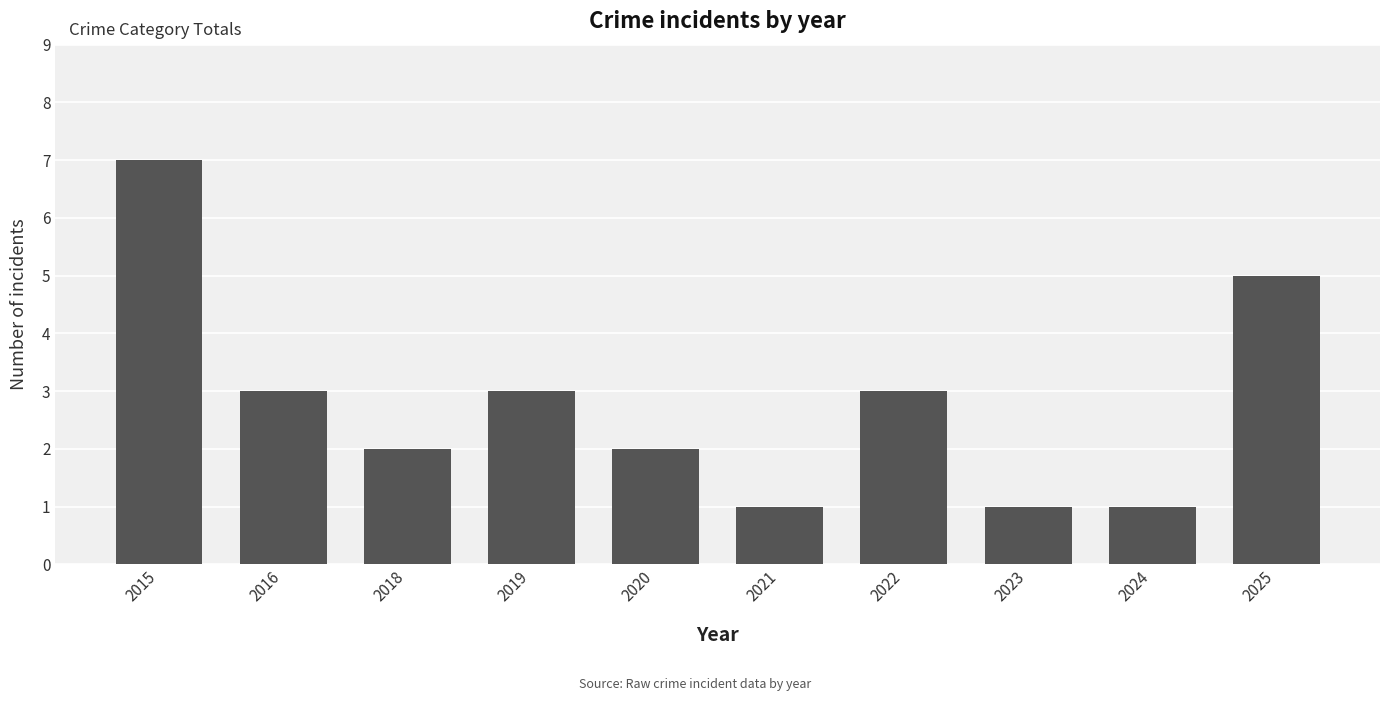

What is the average value?

3